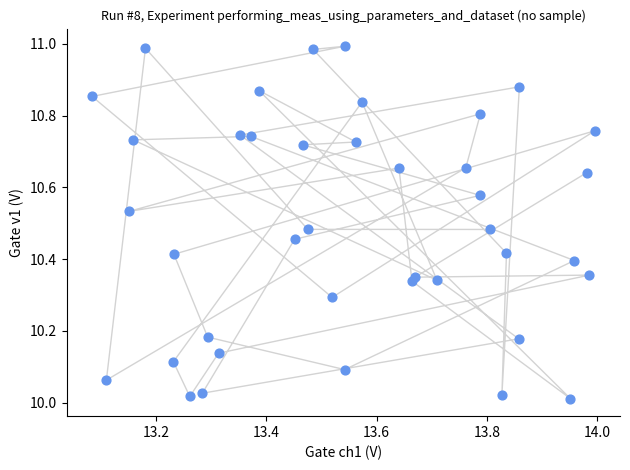

What is the range of X values (max minus min)?

0.9